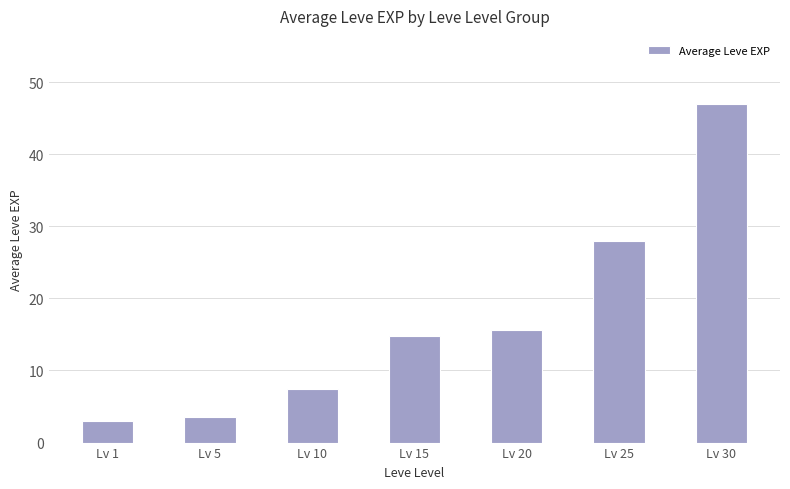

What is the value of the 5th bar from the left?

15.6